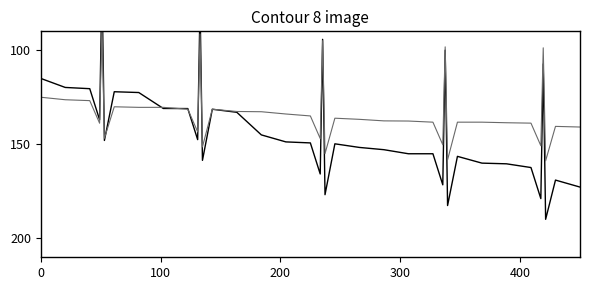

Which has a higher value, 29 or 35?

35